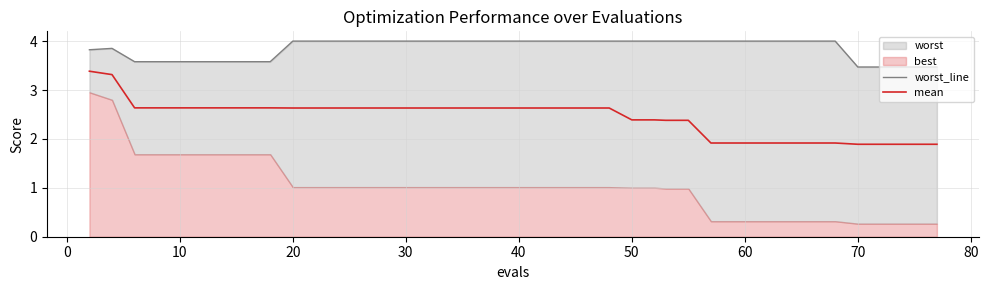

What is the lowest value of the mean series?

1.9